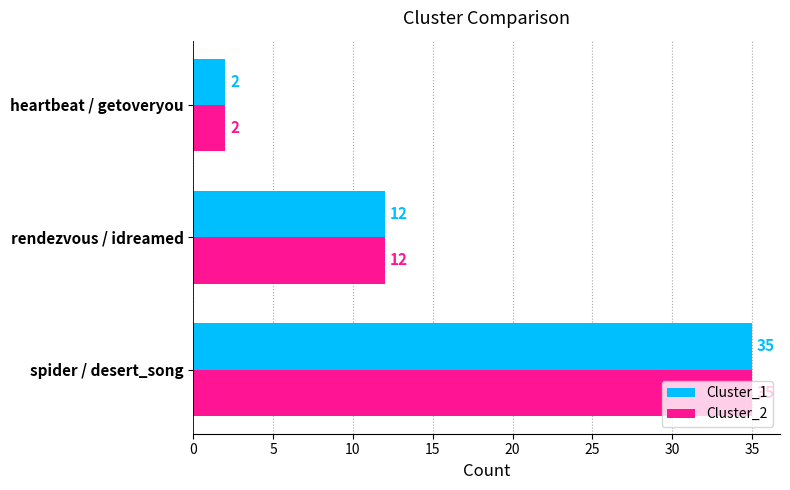

What is the sum of all Cluster_2 values?

49